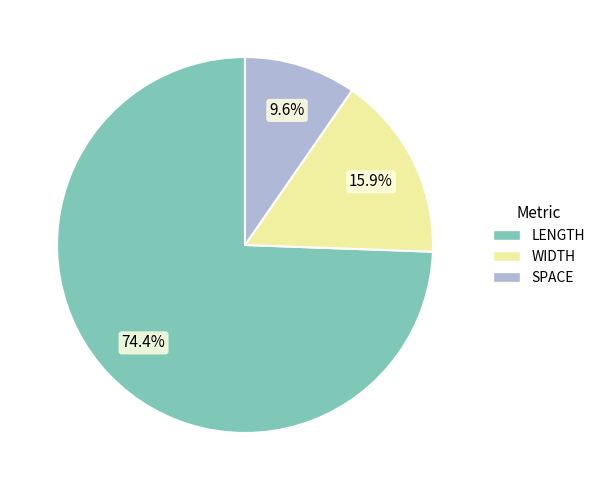

What is the ratio of the value at SPACE to the value at LENGTH?

0.1